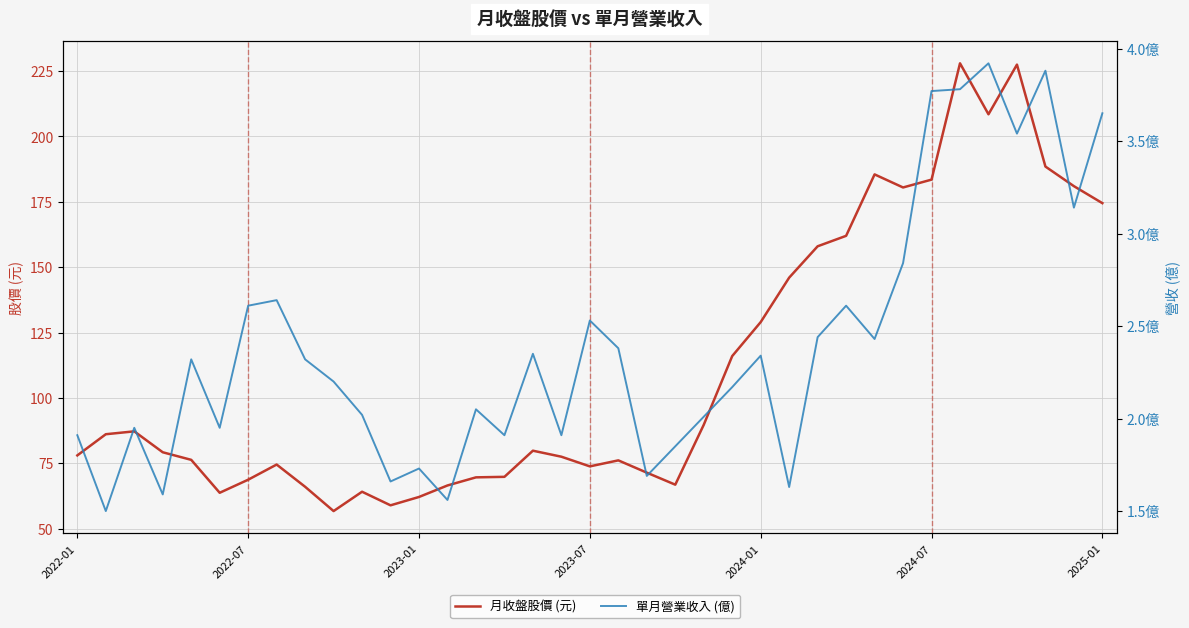

List the series in order of their overall mean, lowest first.

單月營業收入 (億), 月收盤股價 (元)